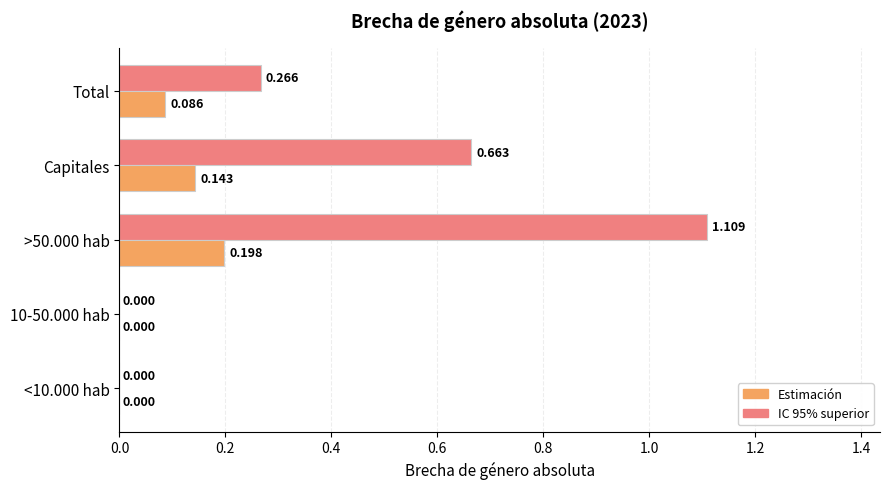

How many positive values does the IC 95% superior series have?

3